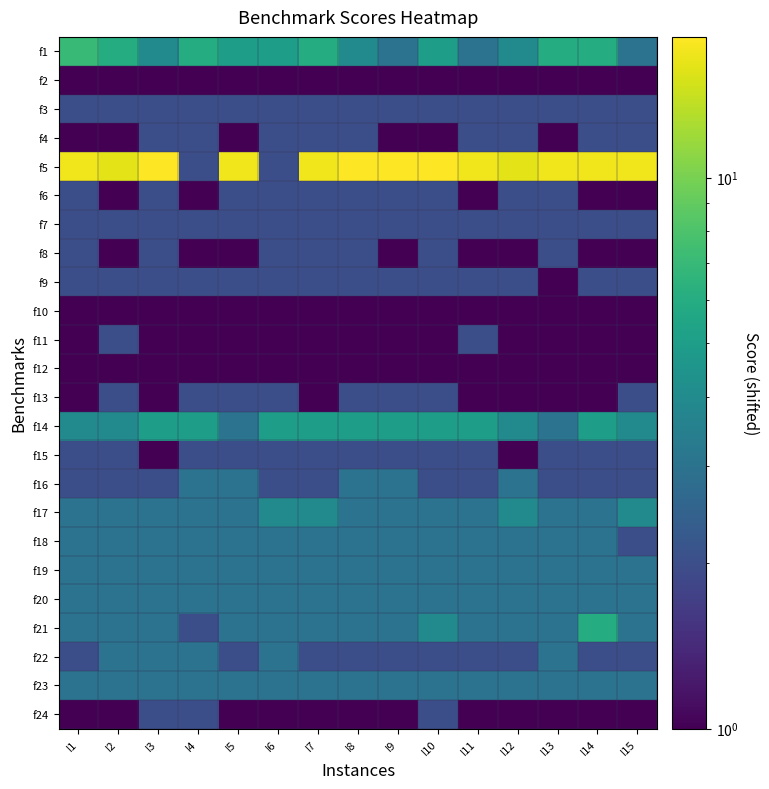

What is the difference between the highest and lowest values at I12?

15